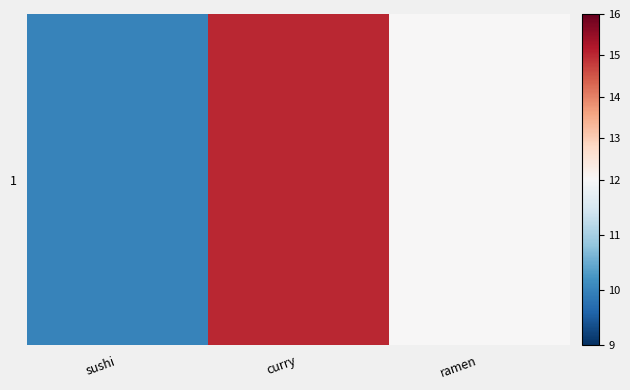

List the labels in order of value, largest first.

curry, ramen, sushi